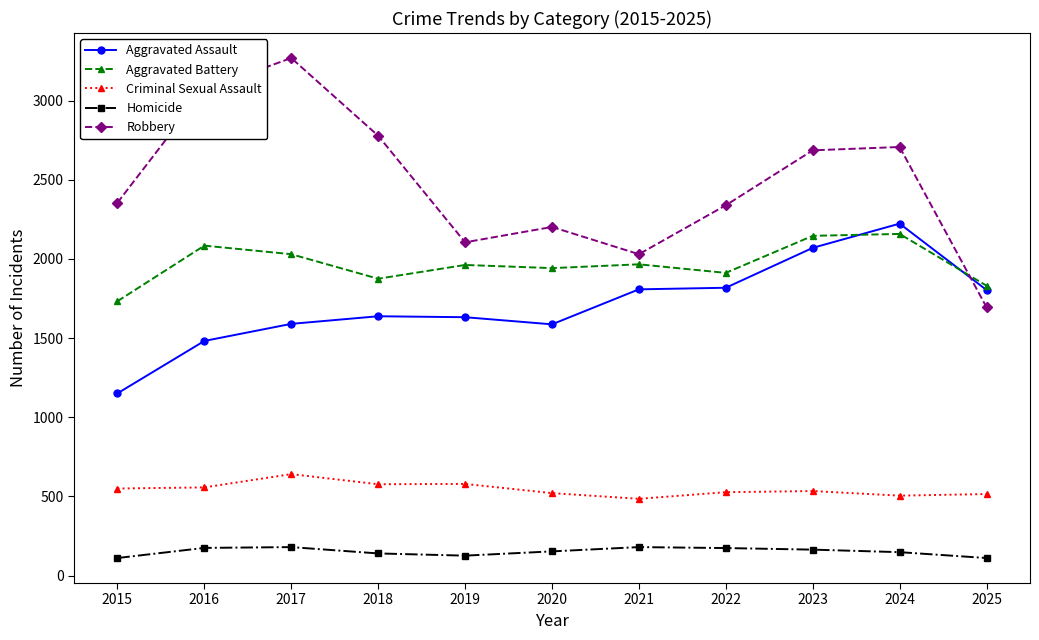

Which series has the largest range (max minus min)?

Robbery